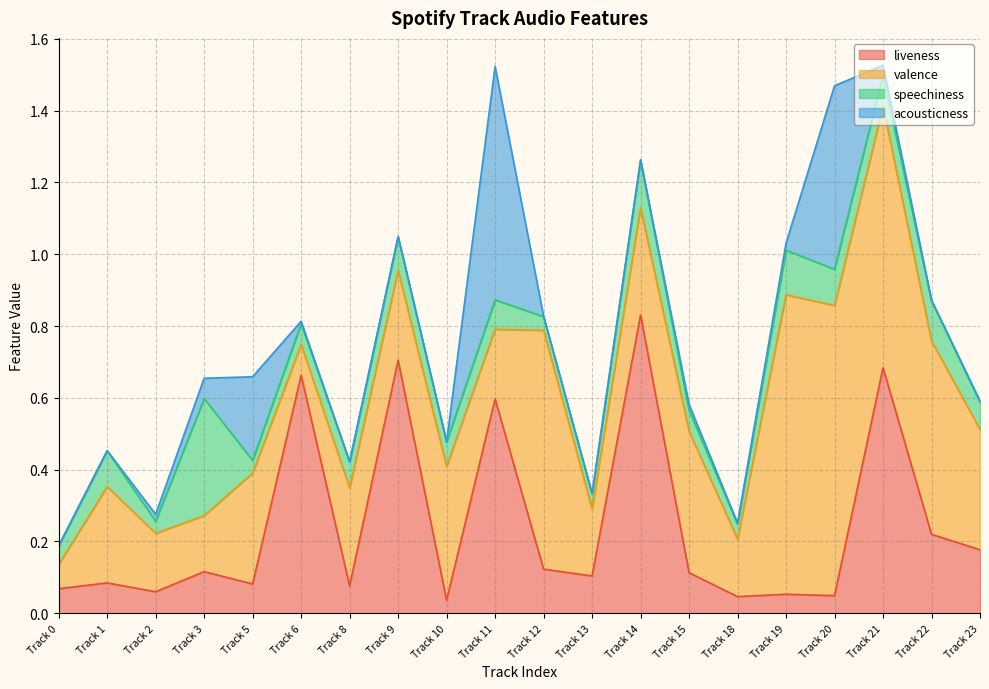

What is the sum of the liveness values at Track 5 and Track 9?

0.8